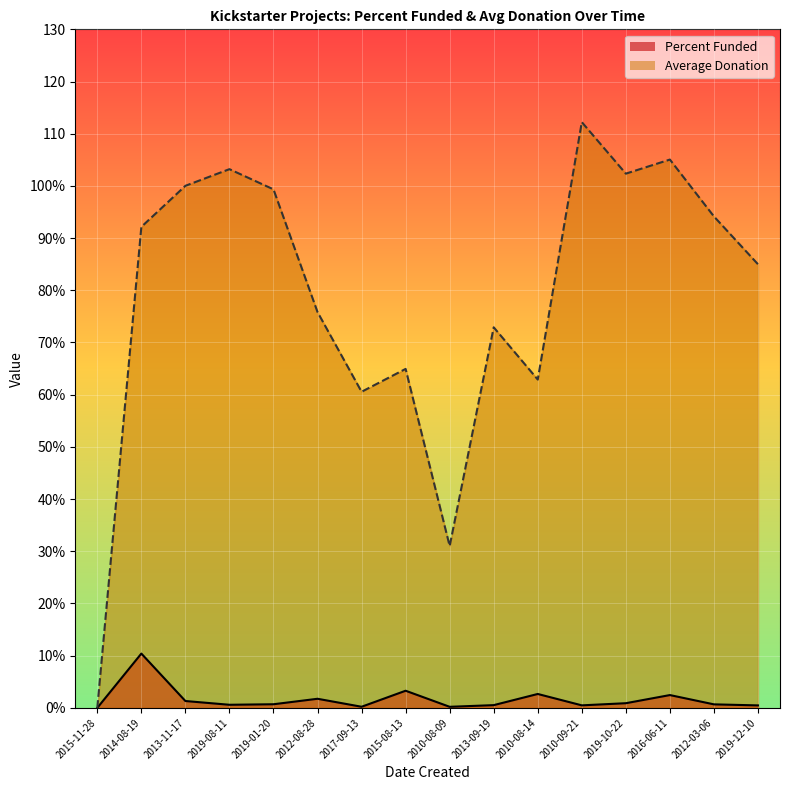

What is the label of the 7th point from the left?

2017-09-13